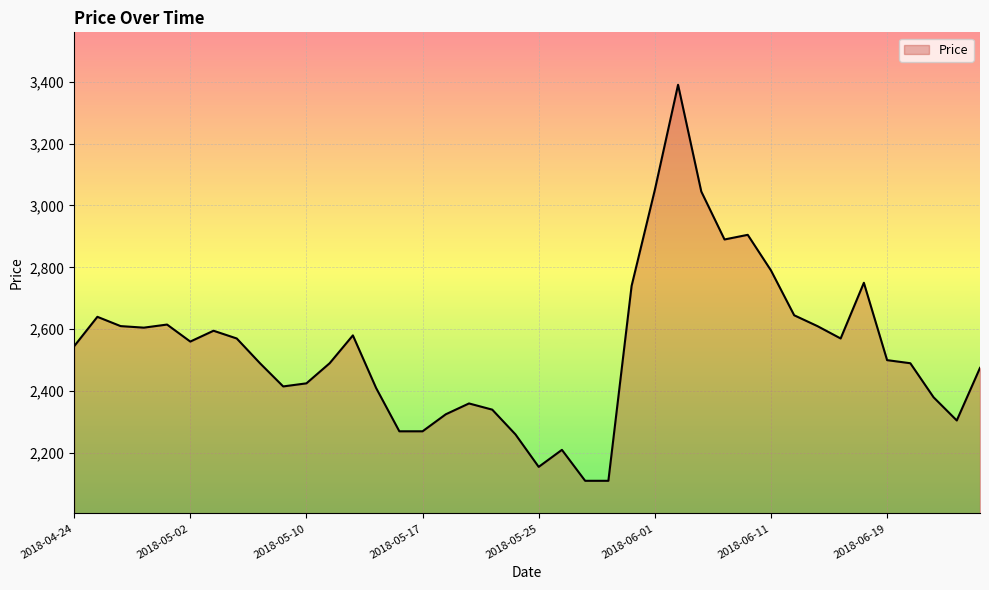

What is the smallest value displayed?

2110